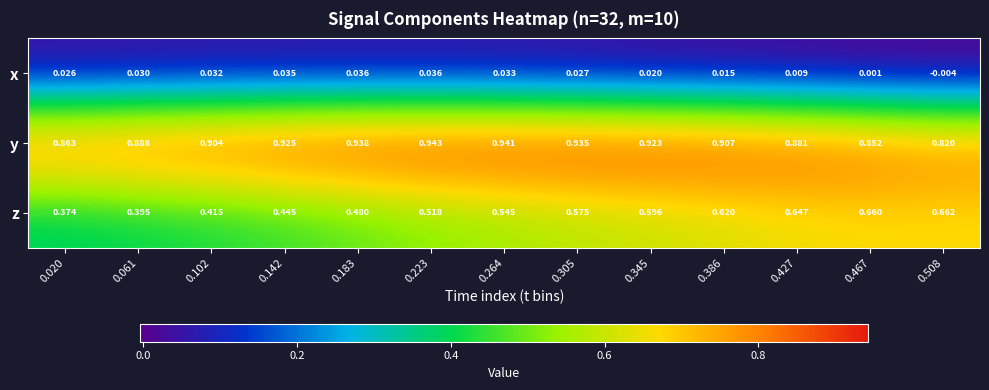

Which series has the largest total across all categories?

y